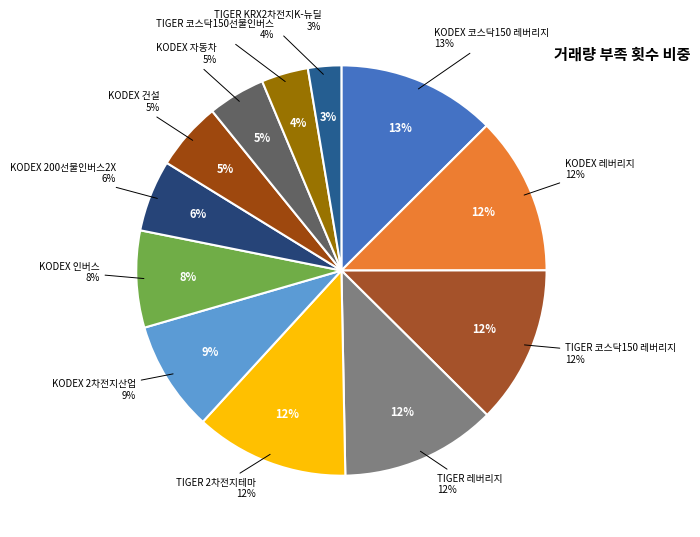

How many slices are in this pie chart?

12